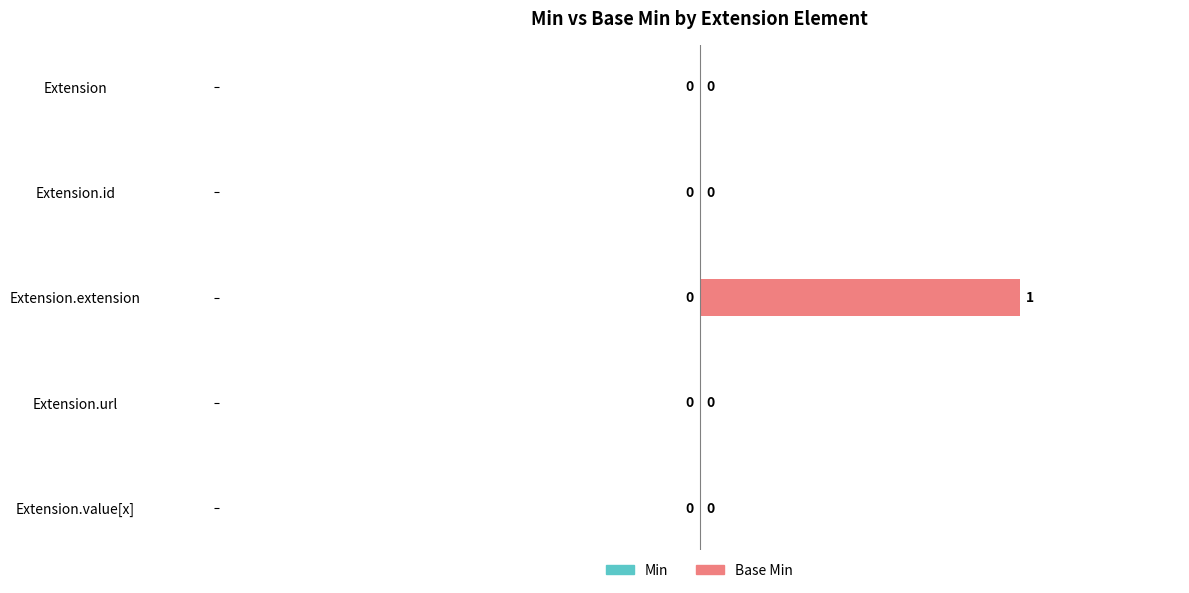

Reading top to bottom, extract all data points from this chart.

Extension=0	Extension.id=0	Extension.extension=1	Extension.url=0	Extension.value[x]=0